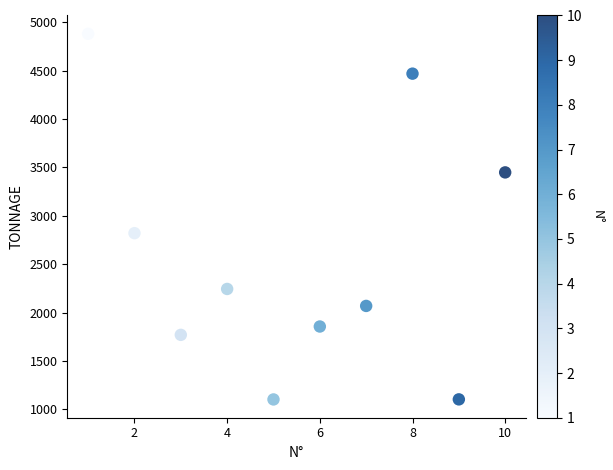

What is the average X value?

5.5